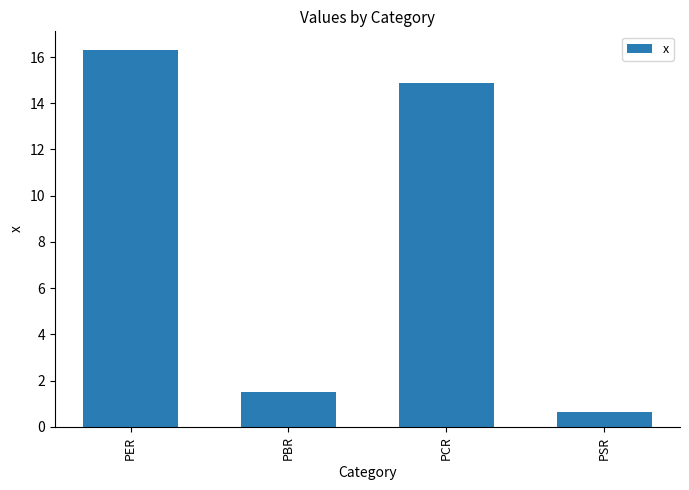

What is the smallest value displayed?

0.6